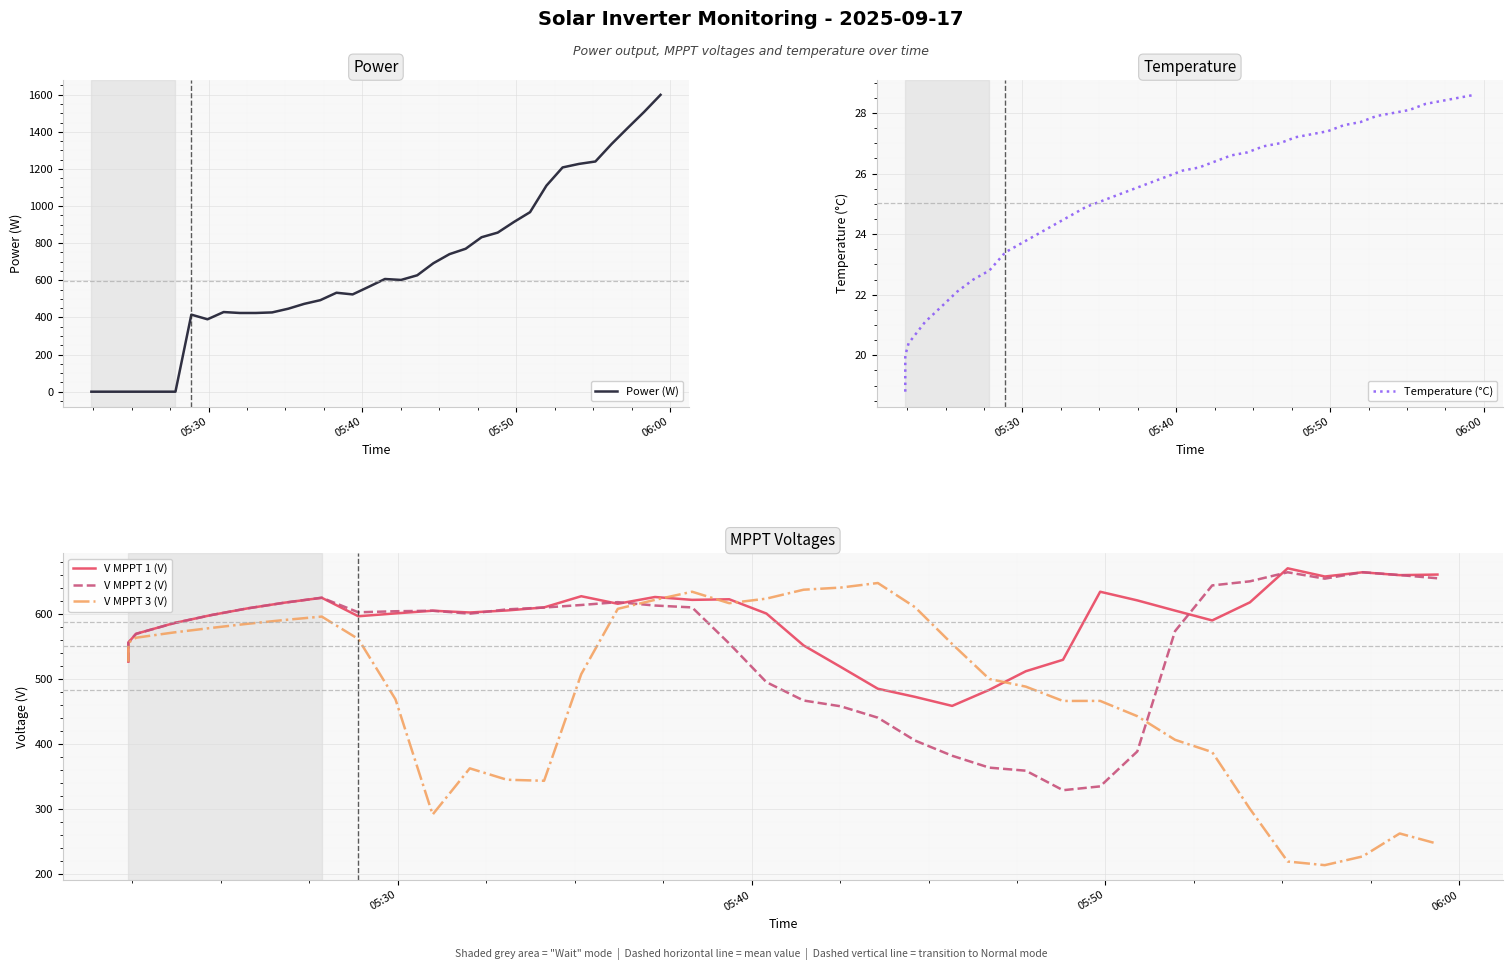

Reading right to left, extract all data points from this chart.

Power (W): 1599.0	1507.0	1422.0	1334.0	1240.0	1227.0	1208.0	1110.0	967.0	914.0	857.0	832.0	770.0	741.0	692.0	627.0	602.0	607.0	565.0	524.0	533.0	493.0	473.0	447.0	427.0	424.0	424.0	429.0	390.0	415.0	0.0	0.0	0.0	0.0	0.0	0.0	0.0	0.0	0.0	0.0
Temperature (°C): 28.6	28.5	28.4	28.3	28.1	28.0	27.9	27.7	27.6	27.4	27.3	27.2	27.0	26.9	26.7	26.6	26.4	26.2	26.1	25.9	25.7	25.5	25.3	25.1	24.9	24.6	24.3	24.0	23.7	23.4	22.8	22.5	22.1	21.6	21.1	20.4	20.0	19.7	19.1	18.8
V MPPT 1 (V): 660.0	659.1	663.5	657.0	669.6	617.3	589.5	604.6	620.3	633.6	529.0	511.4	482.8	458.1	472.0	484.5	518.0	551.1	600.1	622.0	621.1	625.5	615.1	626.7	609.5	604.8	601.7	604.4	600.3	595.9	624.3	616.8	608.0	597.6	585.3	568.9	555.4	549.6	534.8	526.1
V MPPT 2 (V): 654.3	659.2	663.6	653.7	663.5	649.6	643.3	573.0	388.1	334.4	328.5	358.5	363.2	381.5	404.9	440.0	457.5	466.4	494.6	554.0	609.5	612.4	617.6	613.2	609.3	606.5	599.9	604.4	603.6	602.0	624.4	616.8	608.0	597.6	585.2	568.8	555.4	549.5	534.8	526.0
V MPPT 3 (V): 246.2	262.0	226.7	213.3	218.9	299.8	387.1	406.0	442.3	465.8	465.7	487.7	499.5	553.3	609.9	647.0	640.0	636.7	623.0	616.0	633.6	621.1	607.3	506.9	343.0	344.6	362.1	291.1	468.2	560.9	595.4	590.2	584.3	577.9	571.0	562.9	555.1	549.3	534.6	525.9